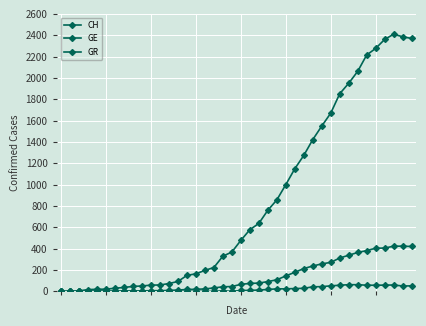

How many lines are shown in the chart?

3